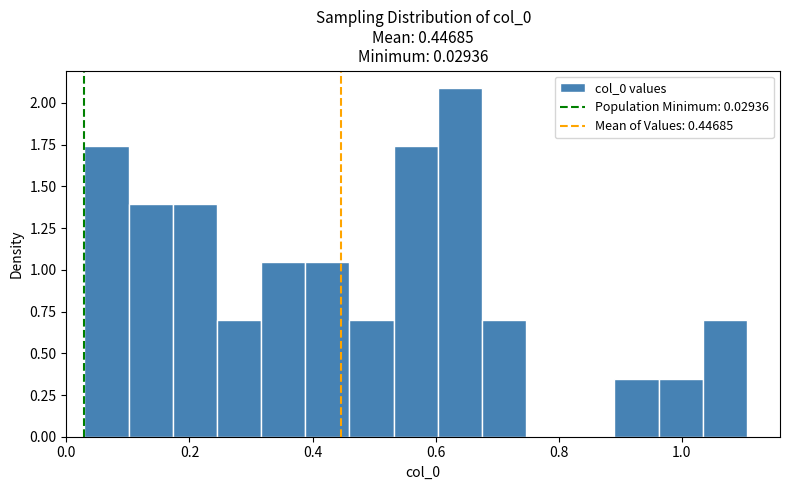

Around what value on the x-axis is the tallest bar? Give the approximate position of its centre, as read against the axis.

0.64